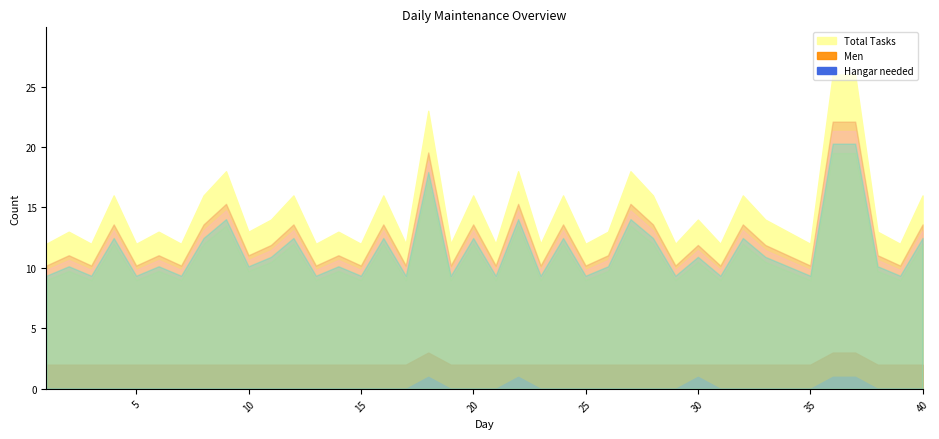

How many data points does each series have?

40